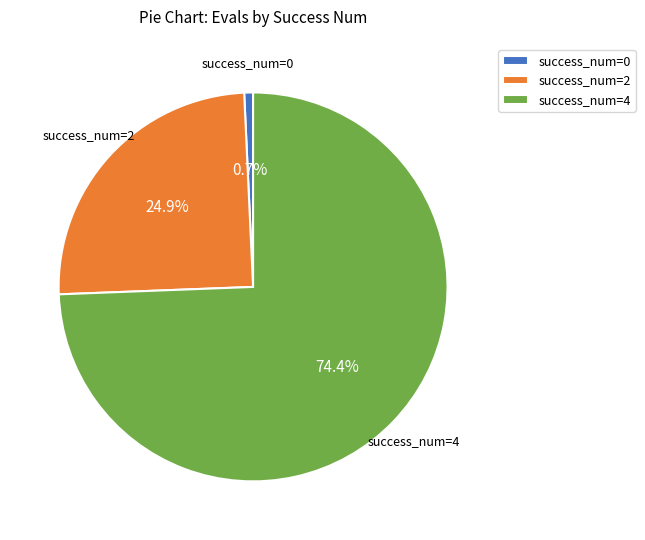

Combined, do success_num=2 and success_num=0 account for over 50%?

No